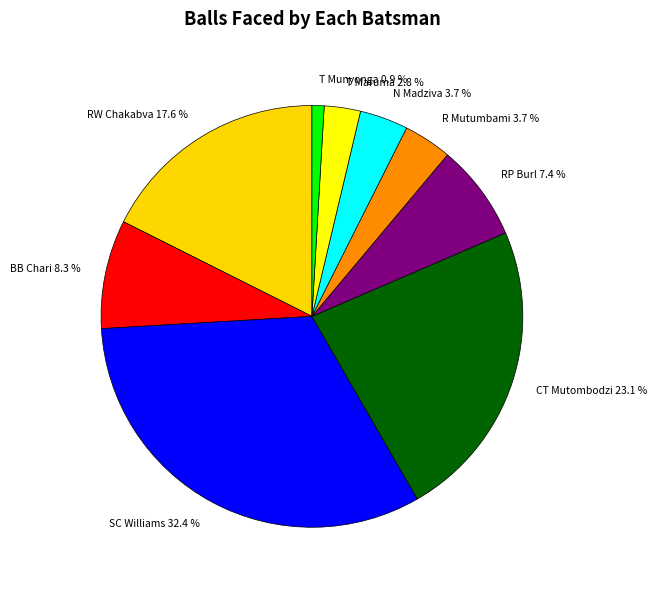

To the nearest percent, what is the combined percentage of N Madziva and SC Williams?

36%